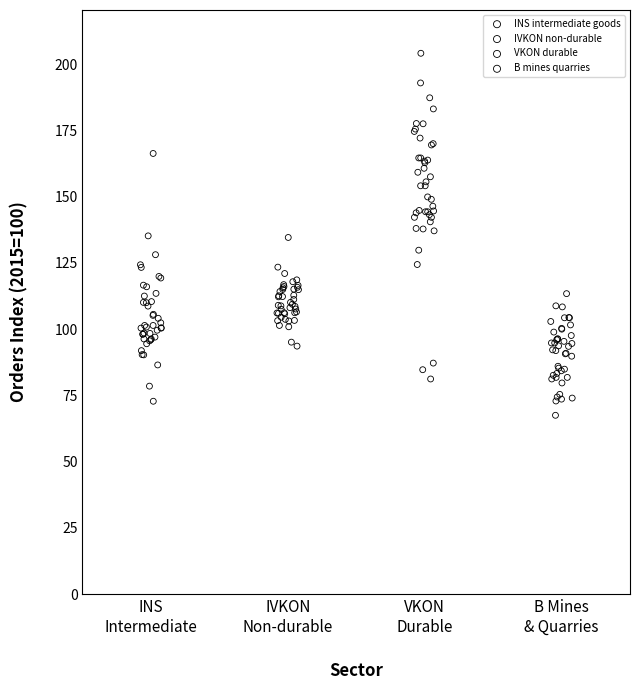

Which series reaches the maximum Y coordinate?

VKON durable